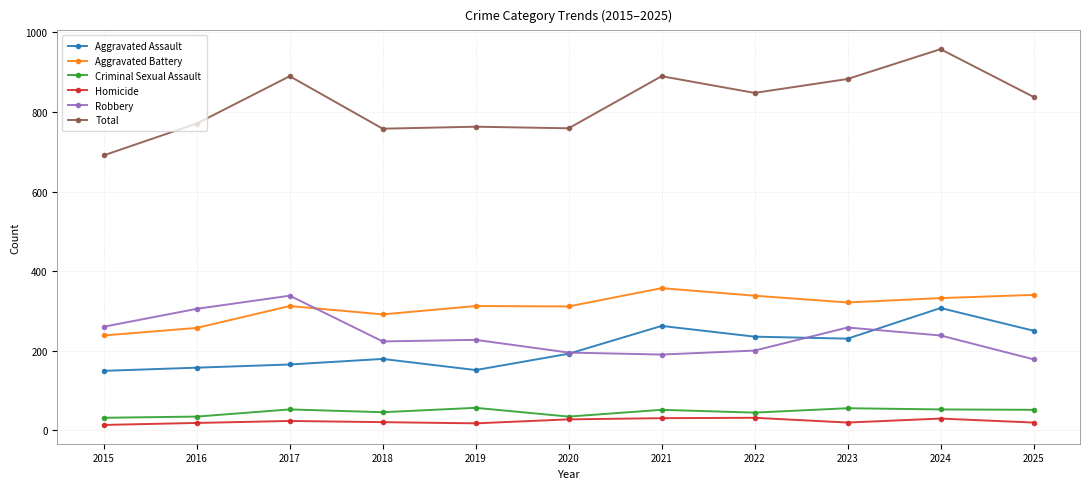

True or false: Criminal Sexual Assault has a value of 51 at 2025.

True